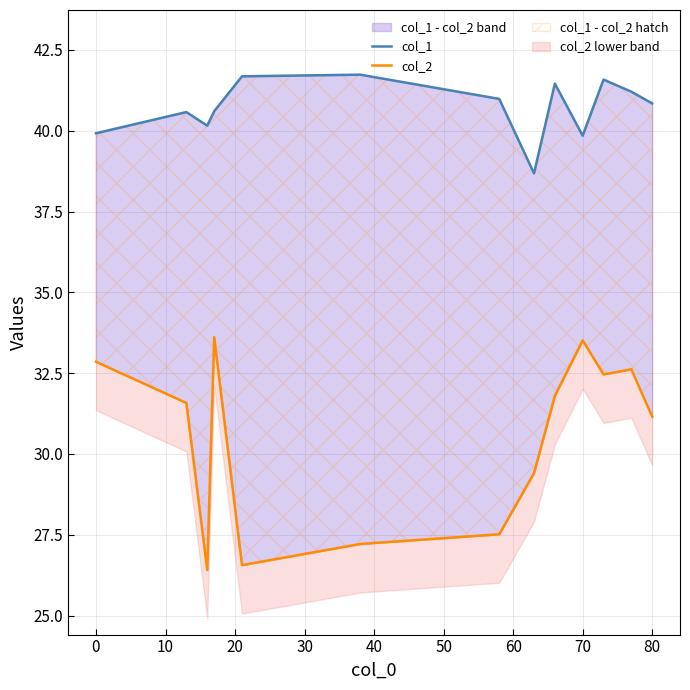

True or false: col_1 has more than 2 points higher than both neighbors.

True